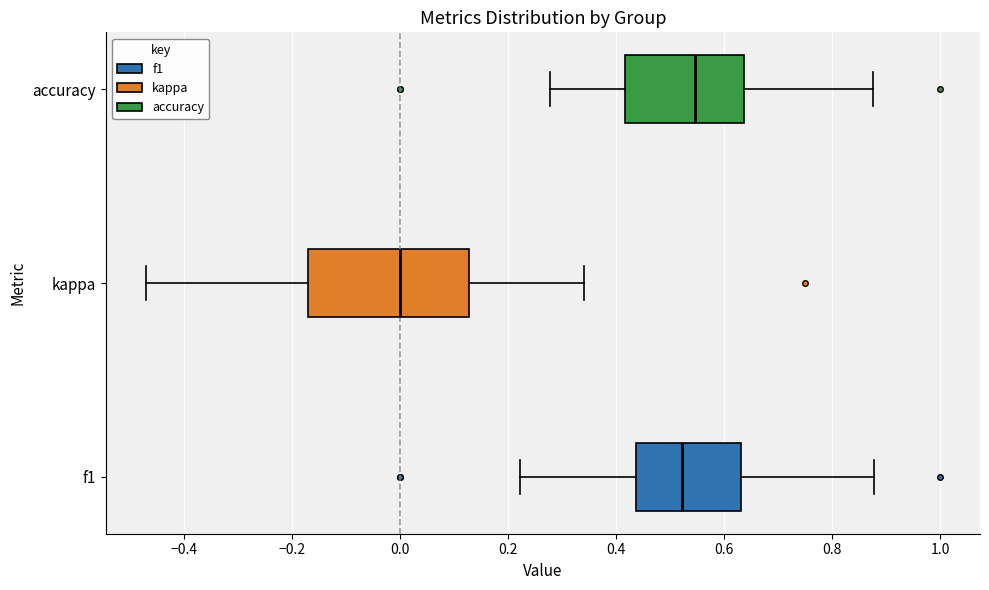

Which box is the widest, from its left edge to its right edge?

kappa